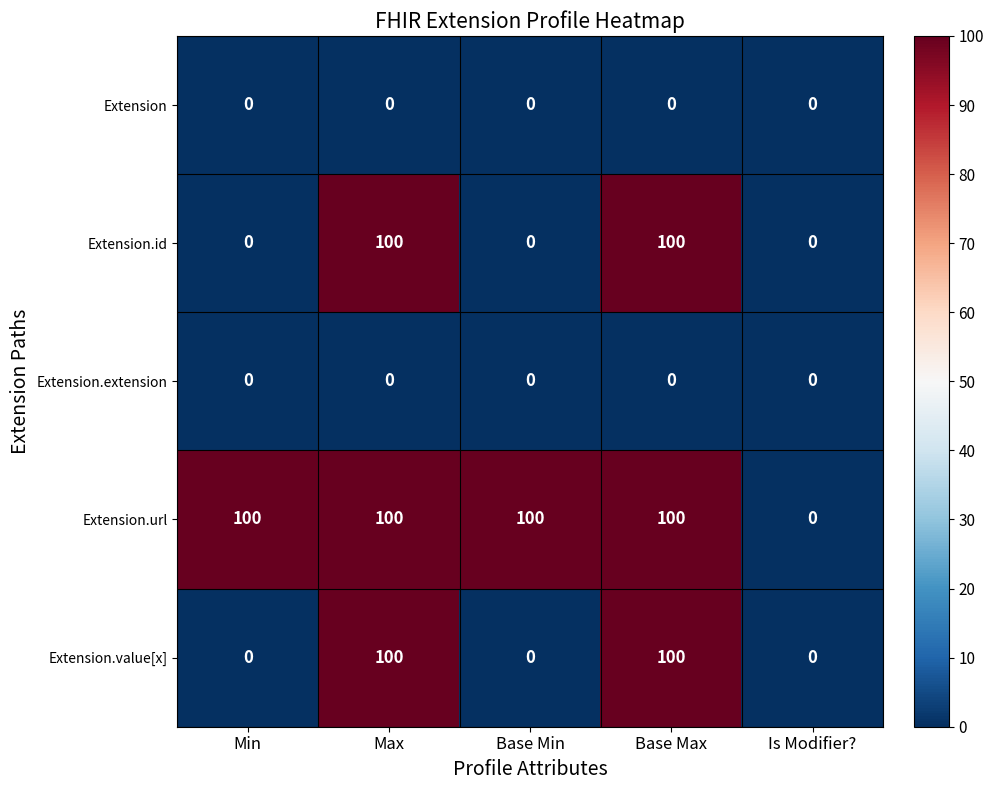

At how many categories does at least one series exceed 78?

4